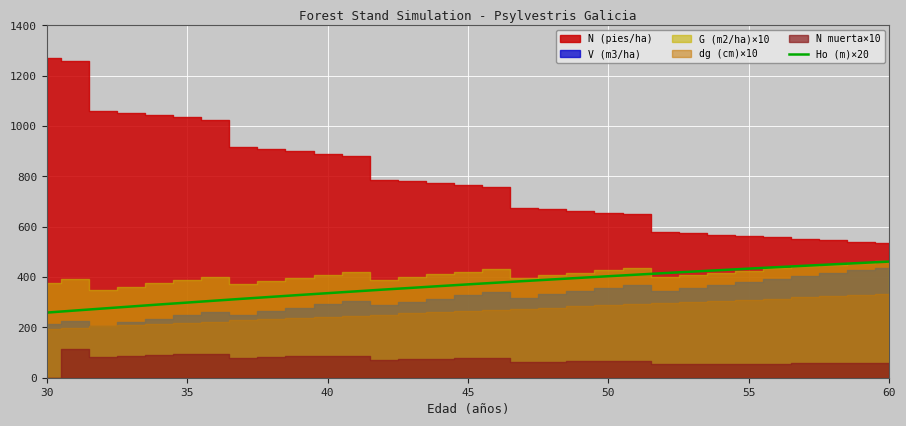

Is it true that Ho (m)×20 equals 433.6 at 55?

True